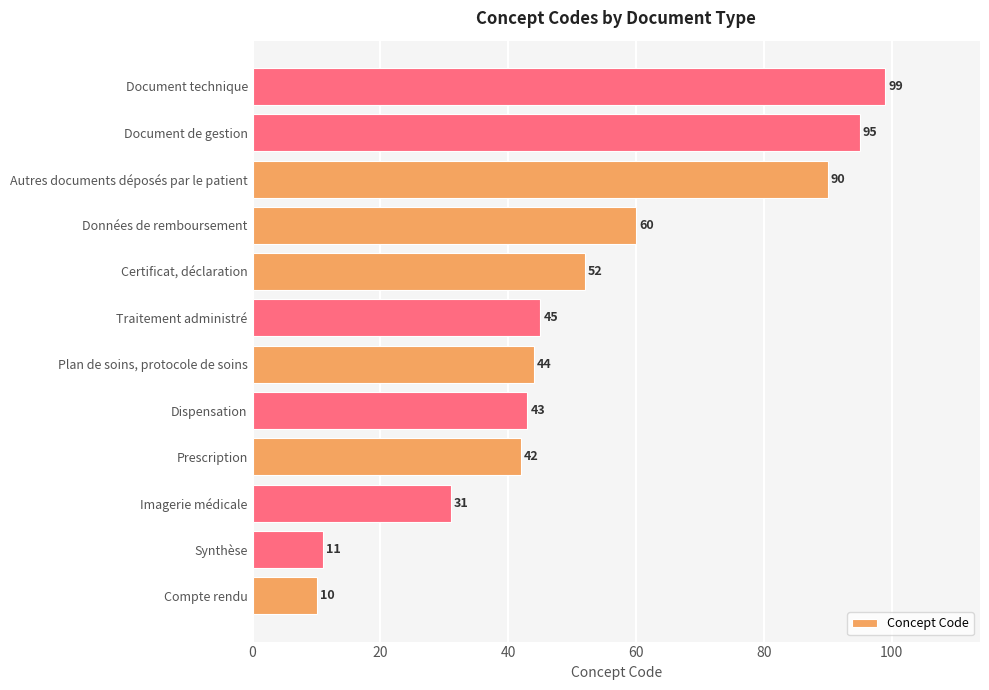

The value at Certificat, déclaration is 52. True or false?

True